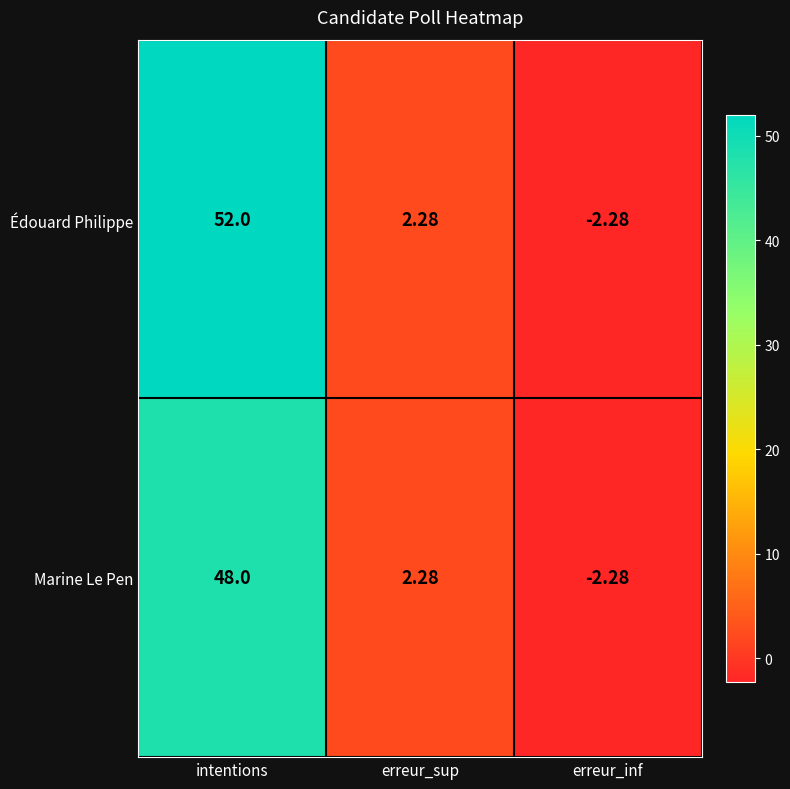

At which label does Édouard Philippe reach its peak?

intentions